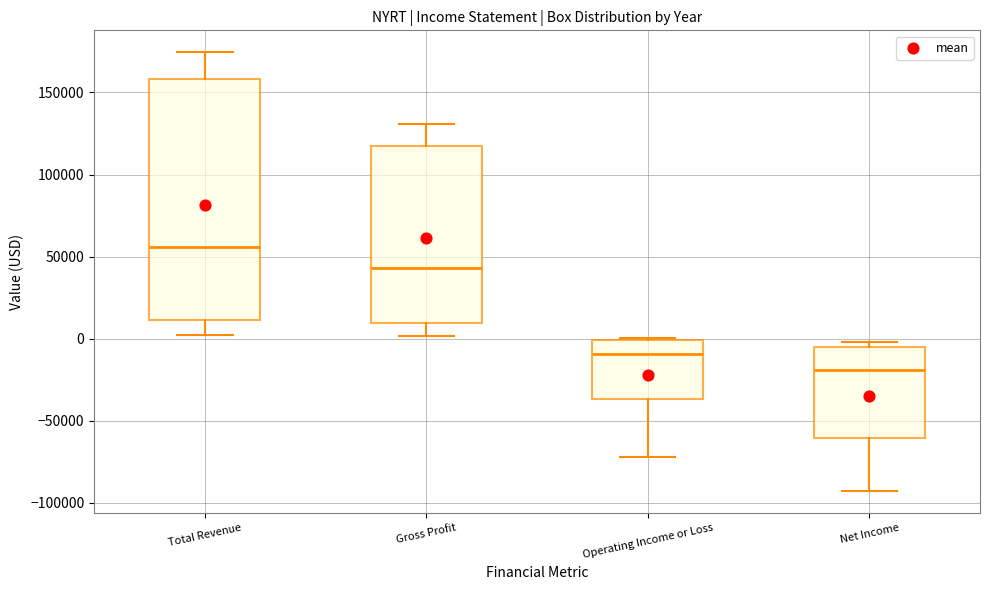

Where is the lower edge of the box for Net Income on the y-axis? The values are not printed on the chart, so give them approximately, as read against the axis.

-60000